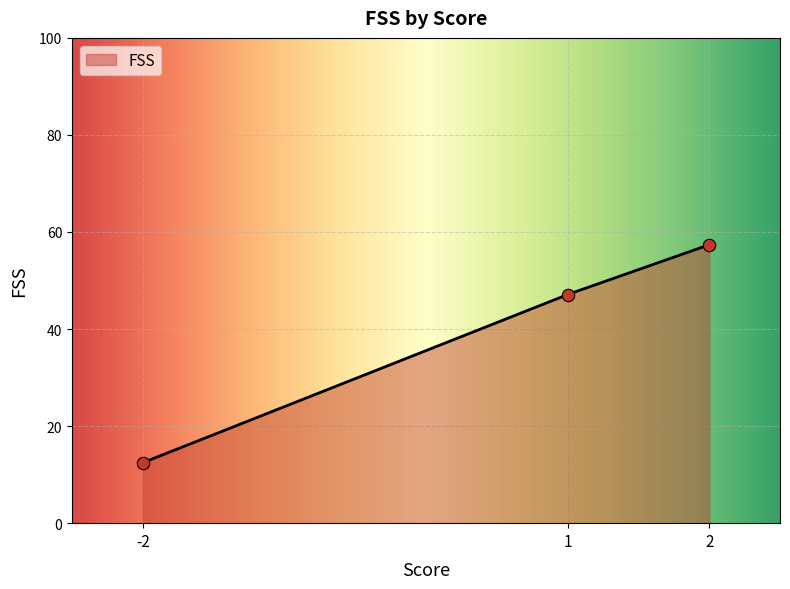

What is the minimum value for FSS?

12.5